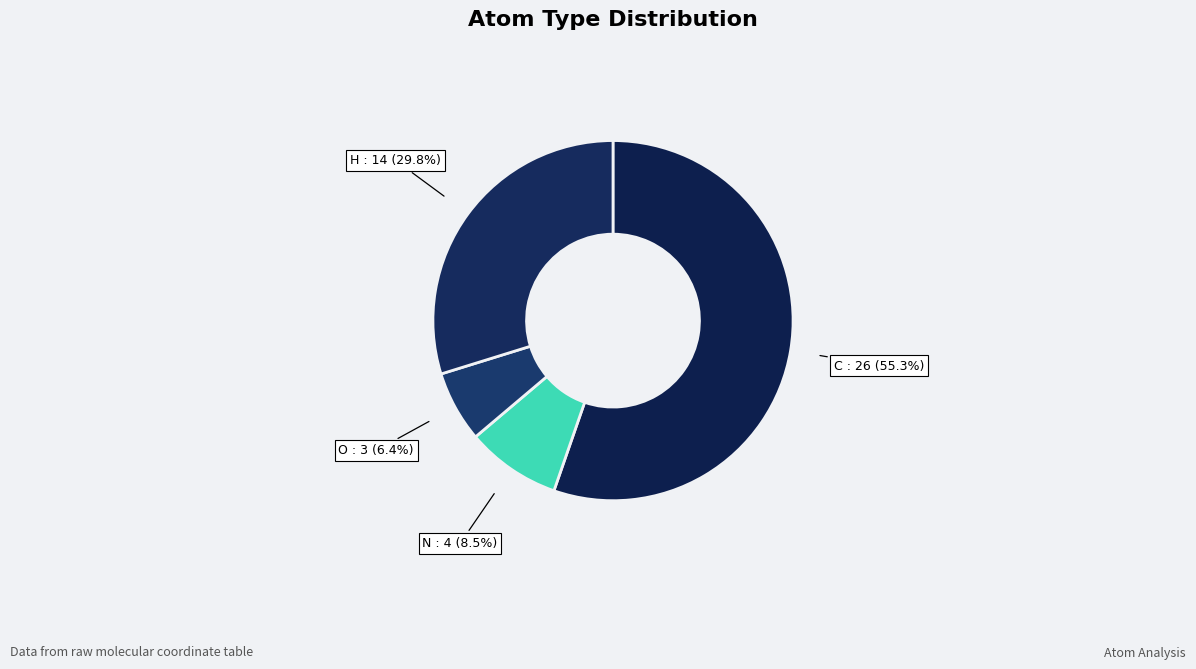

How many slices are in this pie chart?

4